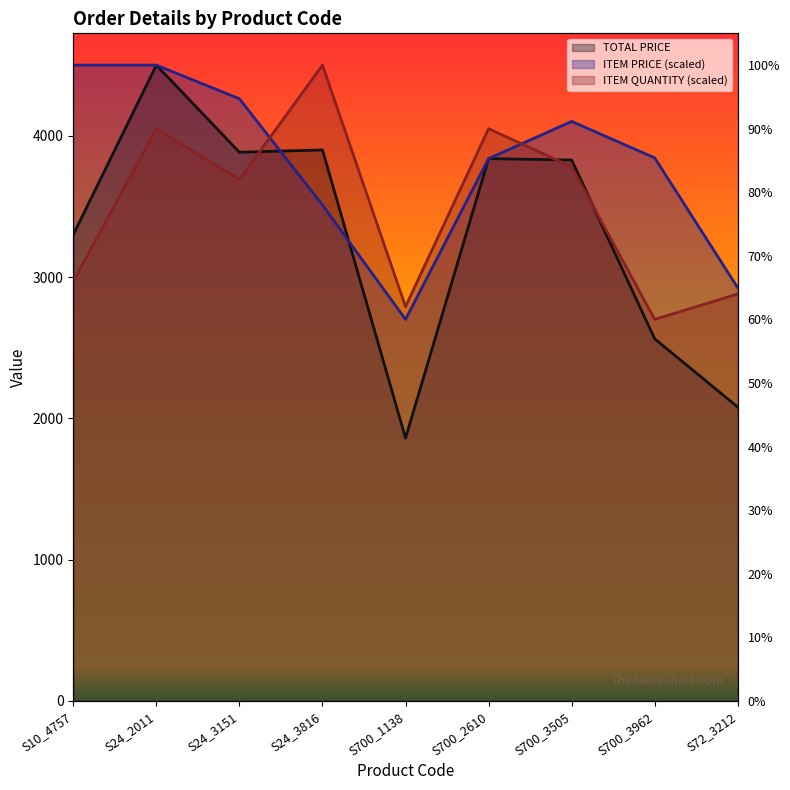

Between S24_3816 and S24_3151, which is larger?

S24_3816